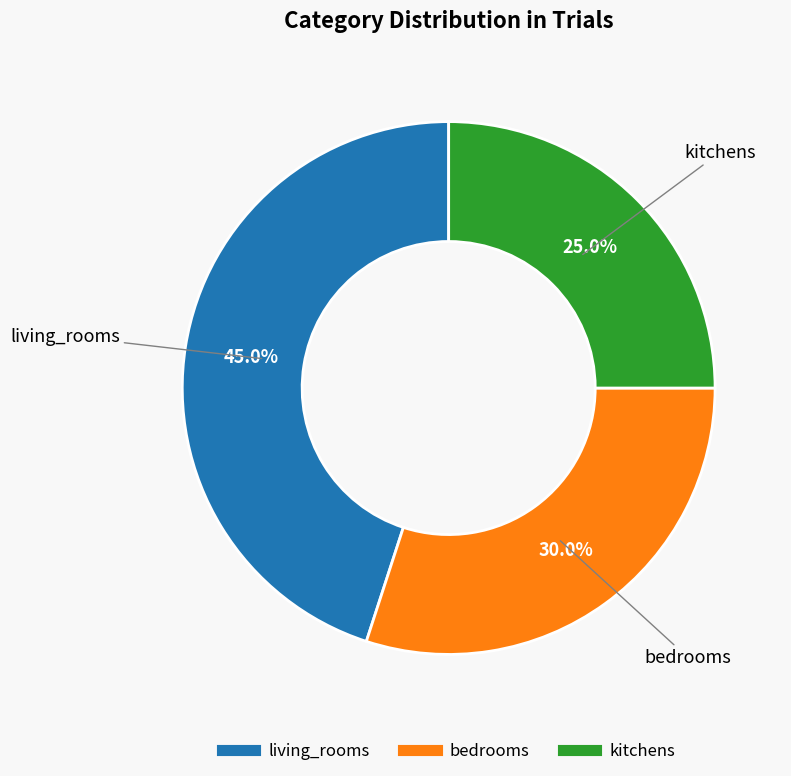

Is the sum of living_rooms and bedrooms greater than half?

Yes